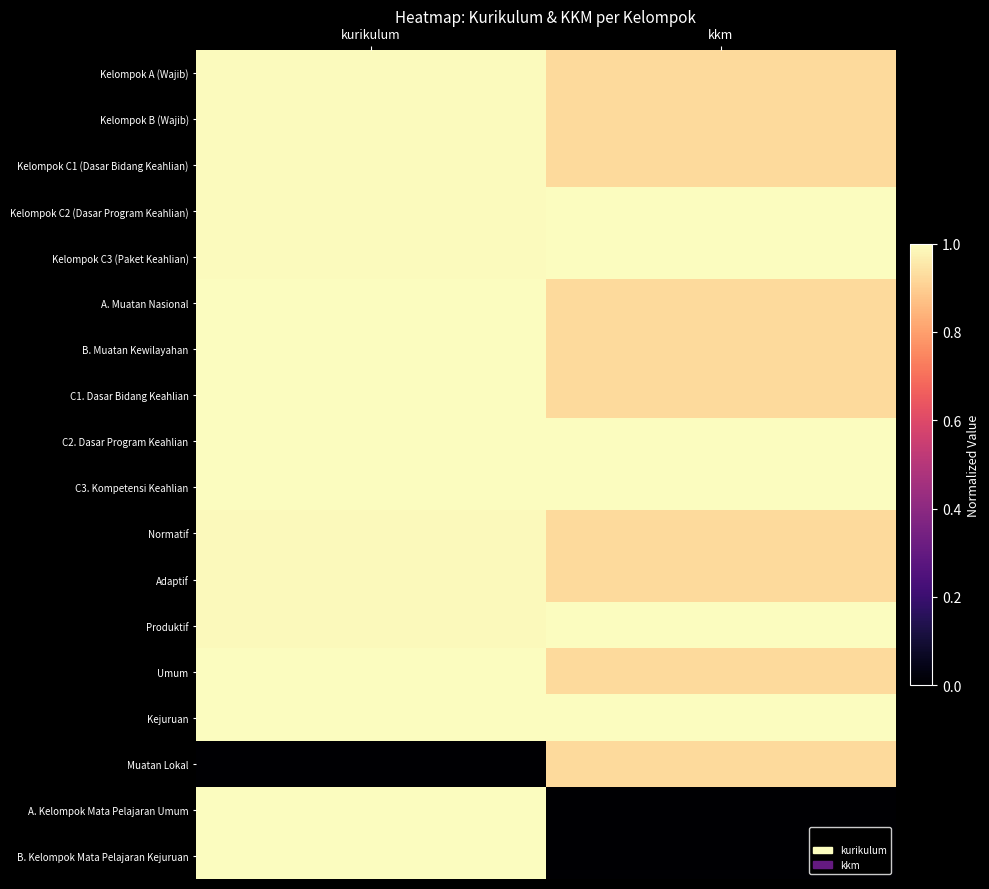

Reading right to left, transcribe all the data shown in this chart.

Kelompok A (Wajib): kkm=0.9	kurikulum=1.0
Kelompok B (Wajib): kkm=0.9	kurikulum=1.0
Kelompok C1 (Dasar Bidang Keahlian): kkm=0.9	kurikulum=1.0
Kelompok C2 (Dasar Program Keahlian): kkm=1.0	kurikulum=1.0
Kelompok C3 (Paket Keahlian): kkm=1.0	kurikulum=1.0
A. Muatan Nasional: kkm=0.9	kurikulum=1.0
B. Muatan Kewilayahan: kkm=0.9	kurikulum=1.0
C1. Dasar Bidang Keahlian: kkm=0.9	kurikulum=1.0
C2. Dasar Program Keahlian: kkm=1.0	kurikulum=1.0
C3. Kompetensi Keahlian: kkm=1.0	kurikulum=1.0
Normatif: kkm=0.9	kurikulum=1.0
Adaptif: kkm=0.9	kurikulum=1.0
Produktif: kkm=1.0	kurikulum=1.0
Umum: kkm=0.9	kurikulum=1.0
Kejuruan: kkm=1.0	kurikulum=1.0
Muatan Lokal: kkm=0.9	kurikulum=0.0
A. Kelompok Mata Pelajaran Umum: kkm=0.0	kurikulum=1.0
B. Kelompok Mata Pelajaran Kejuruan: kkm=0.0	kurikulum=1.0